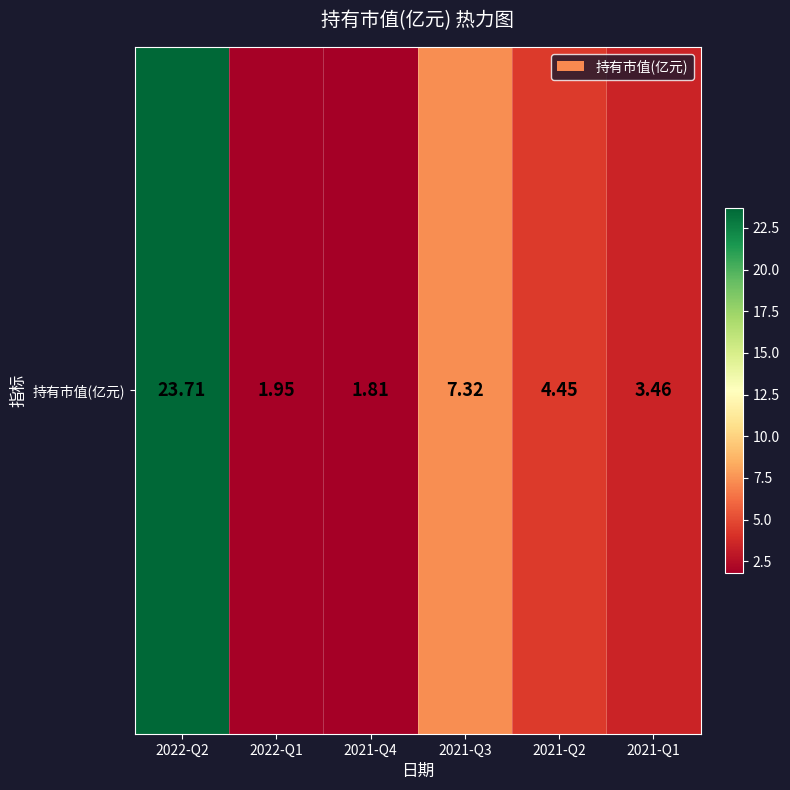

What is the smallest value displayed?

1.8